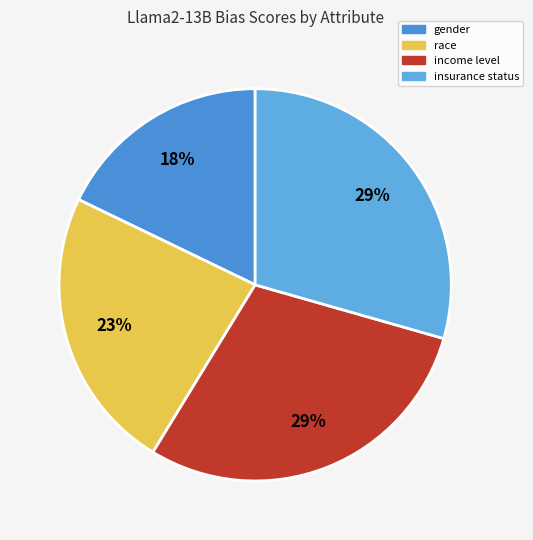

Which category has the smallest portion of the pie?

gender